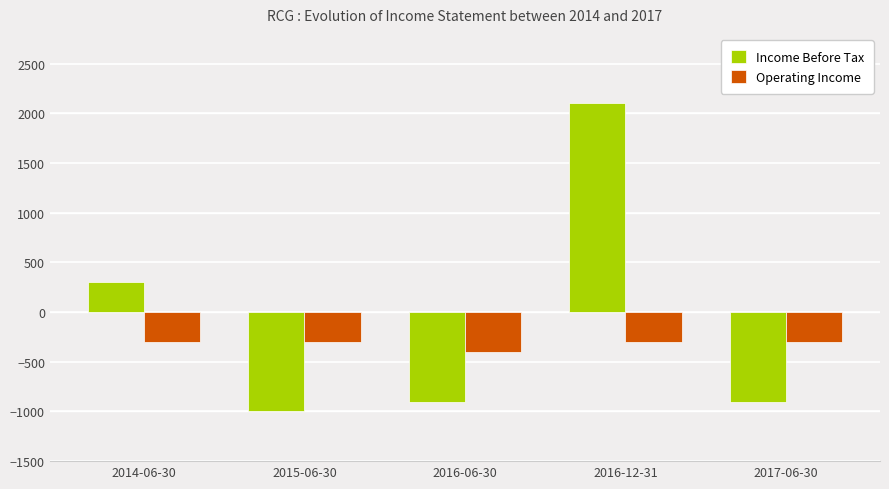

How many values in the Income Before Tax series exceed -900?

2